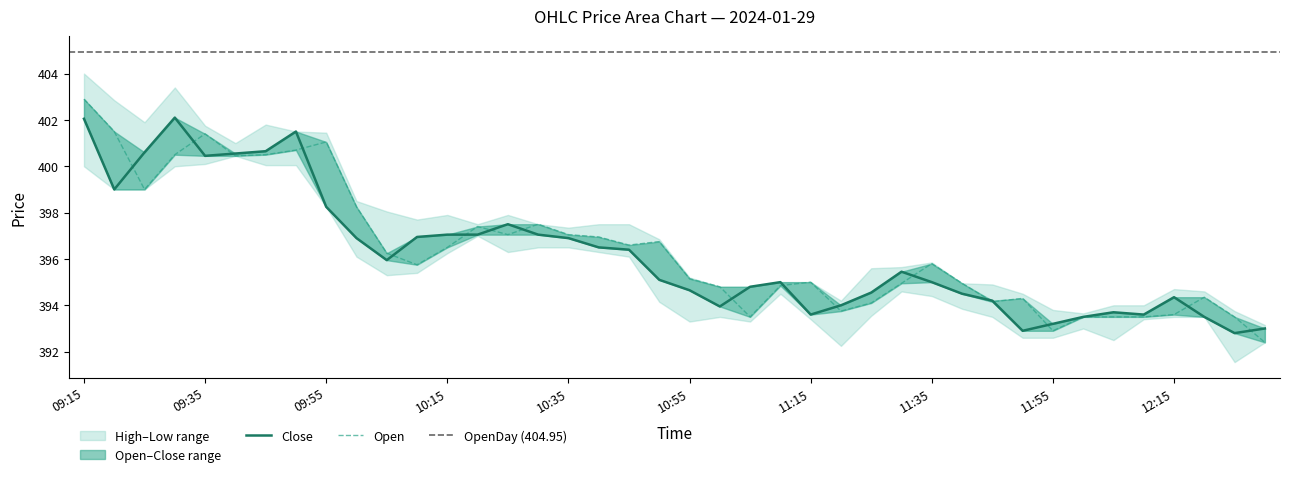

What position from the right is 2024-01-29 10:45?

22